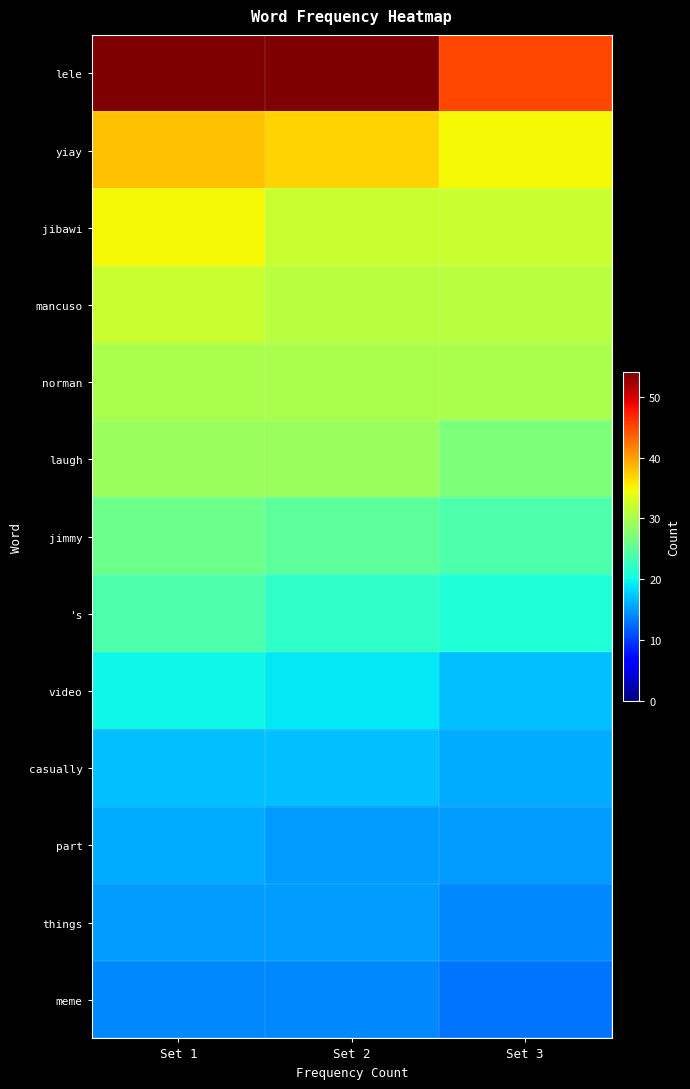

Rank the series at Set 3 from highest to lowest value.

lele, yiay, jibawi, mancuso, norman, laugh, jimmy, 's, video, casually, part, things, meme